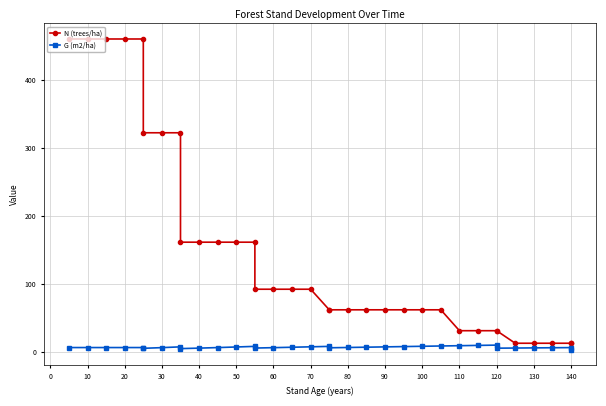

What is the label of the 33rd point from the left?

140